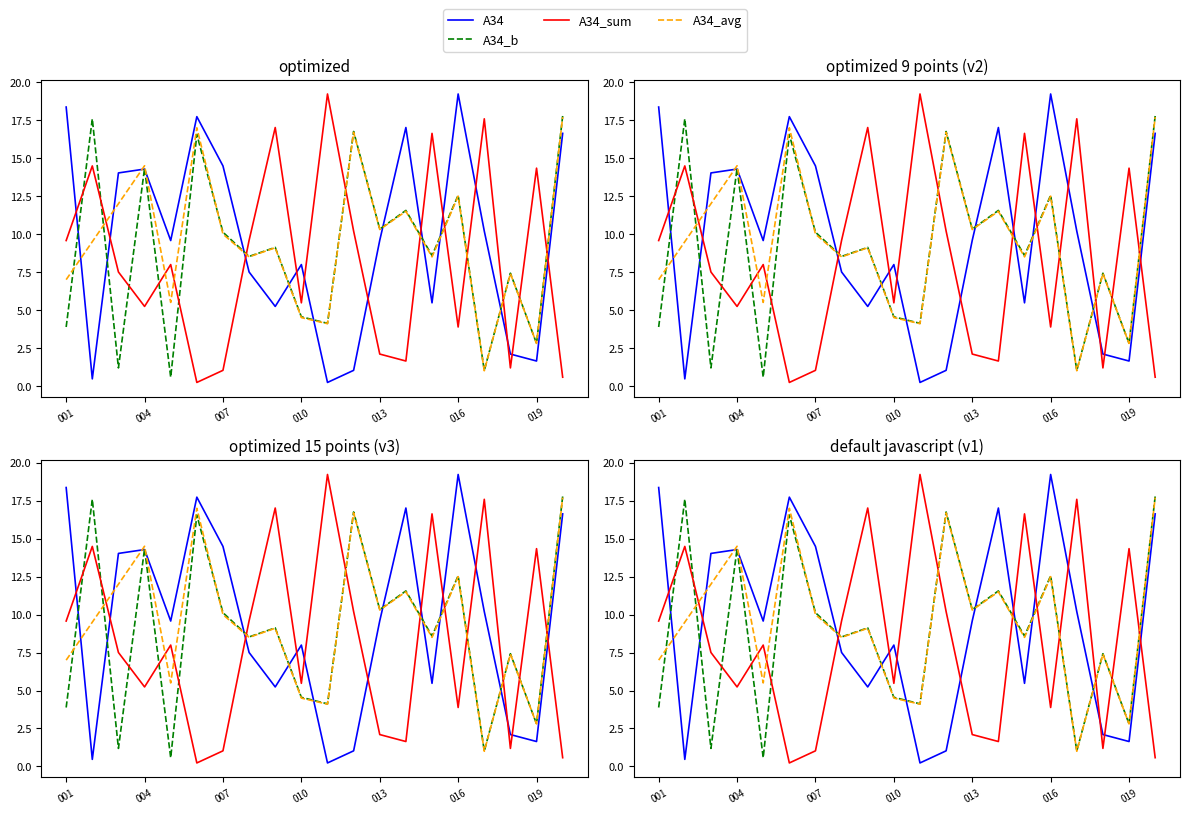

How many lines are shown in the chart?

4